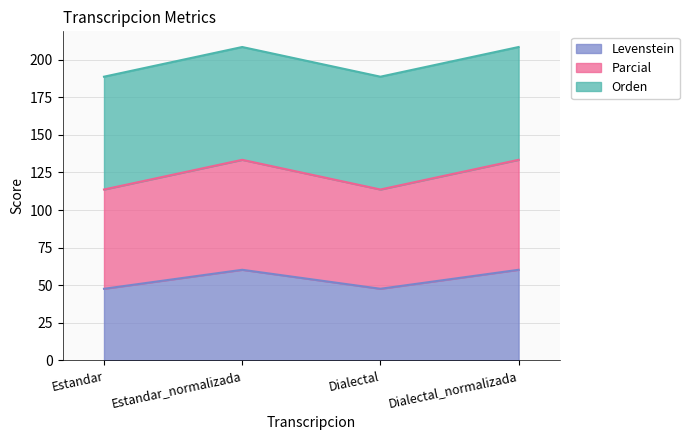

Does the chart have visible grid lines?

Yes